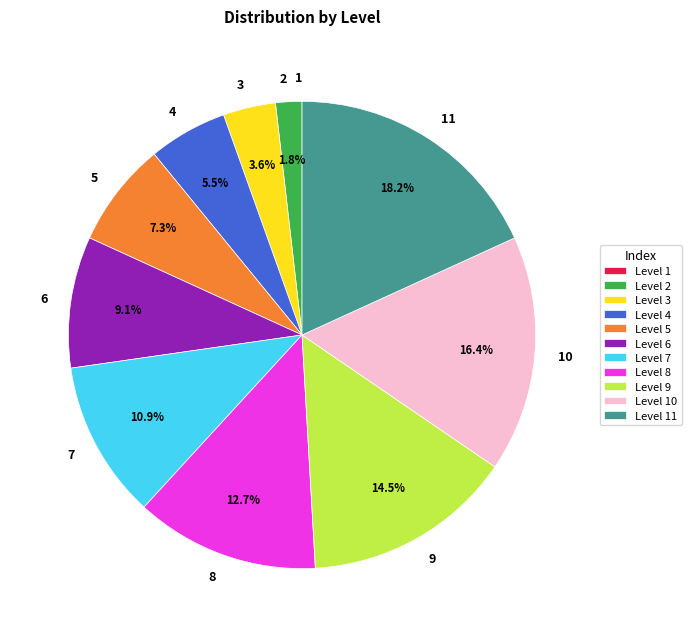

How much of the chart is everything except 5?

92.7%